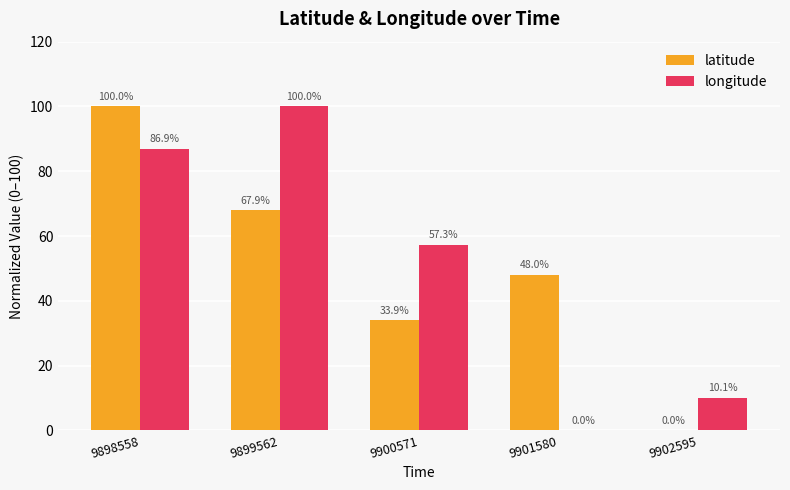

What is the average value of the longitude series?

50.9